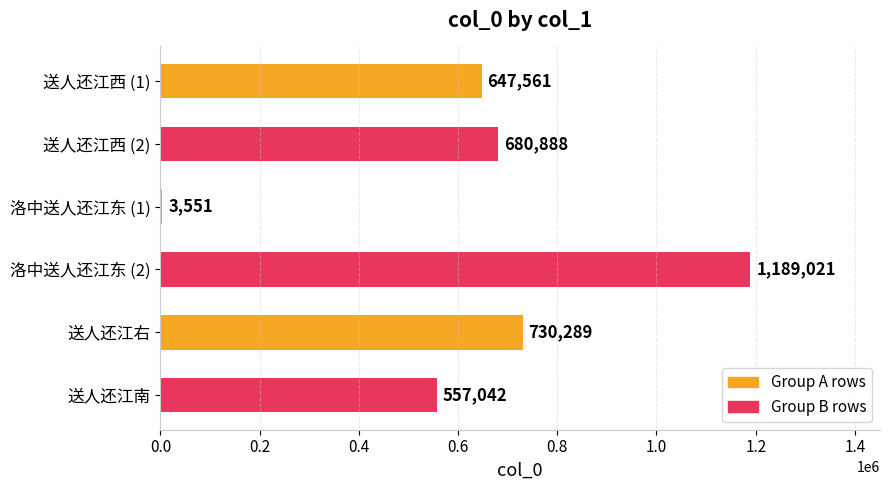

What is the greatest value displayed?

1189021